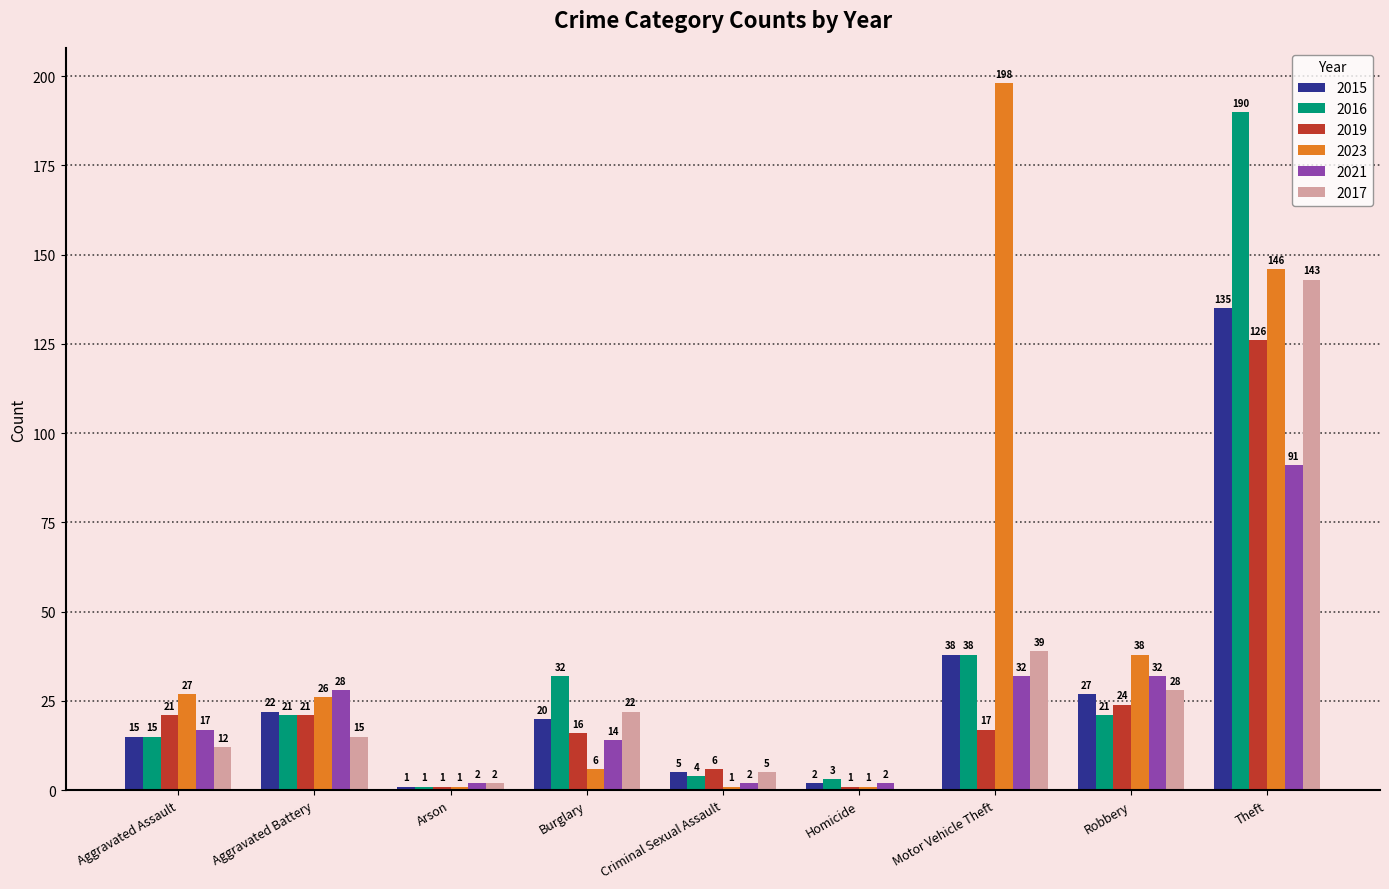

Which series changed the most between Aggravated Battery and Theft?

2016